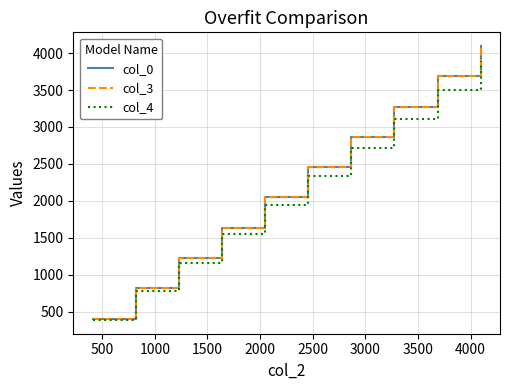

What is the greatest value displayed?

4095.0